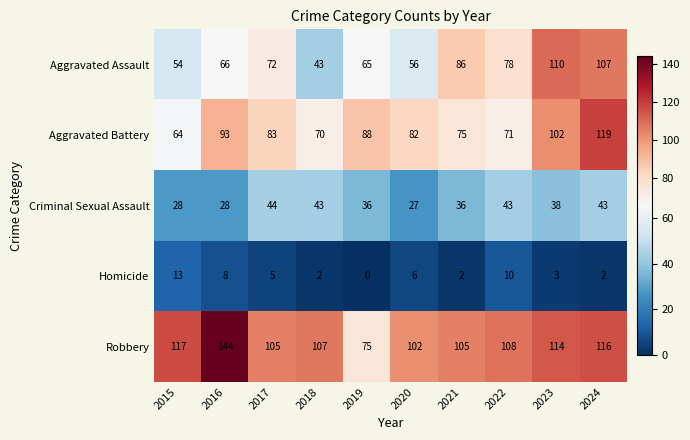

What is the approximate value of Criminal Sexual Assault at 2023?

38